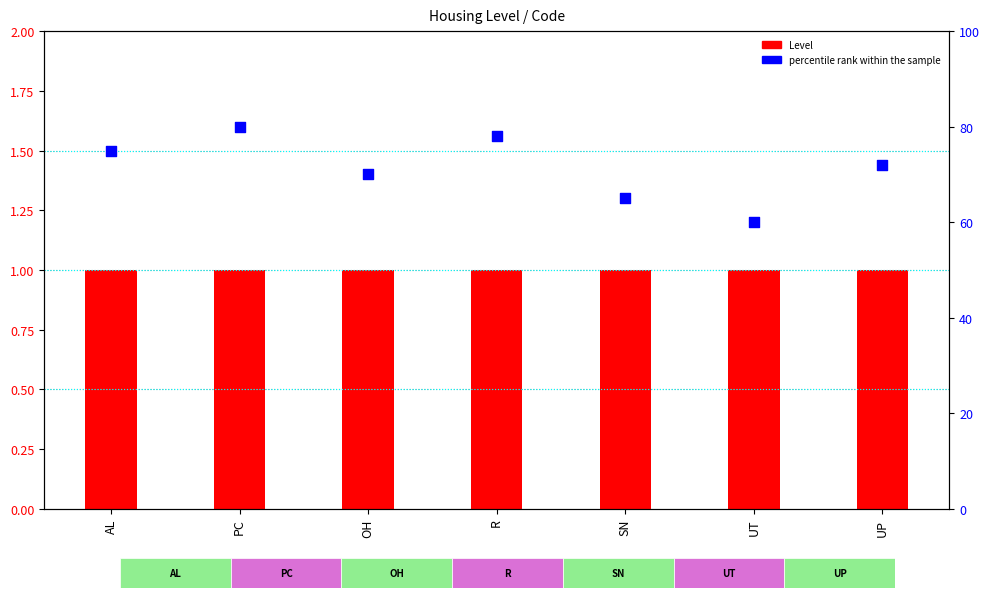

Is the value of Level at AL greater than the value of percentile rank within the sample at UT?

No